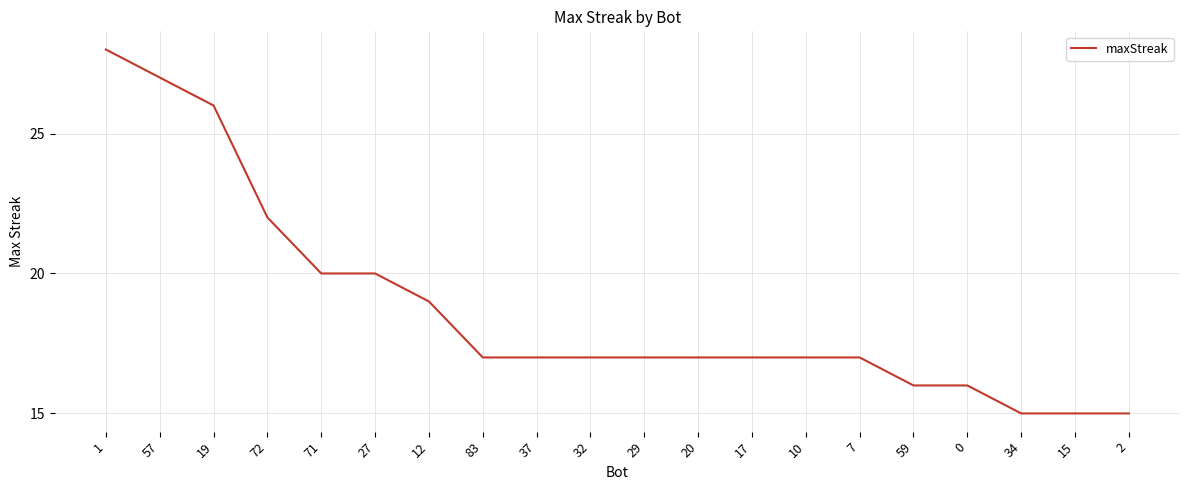

What is the change in value from 71 to 7?

-3